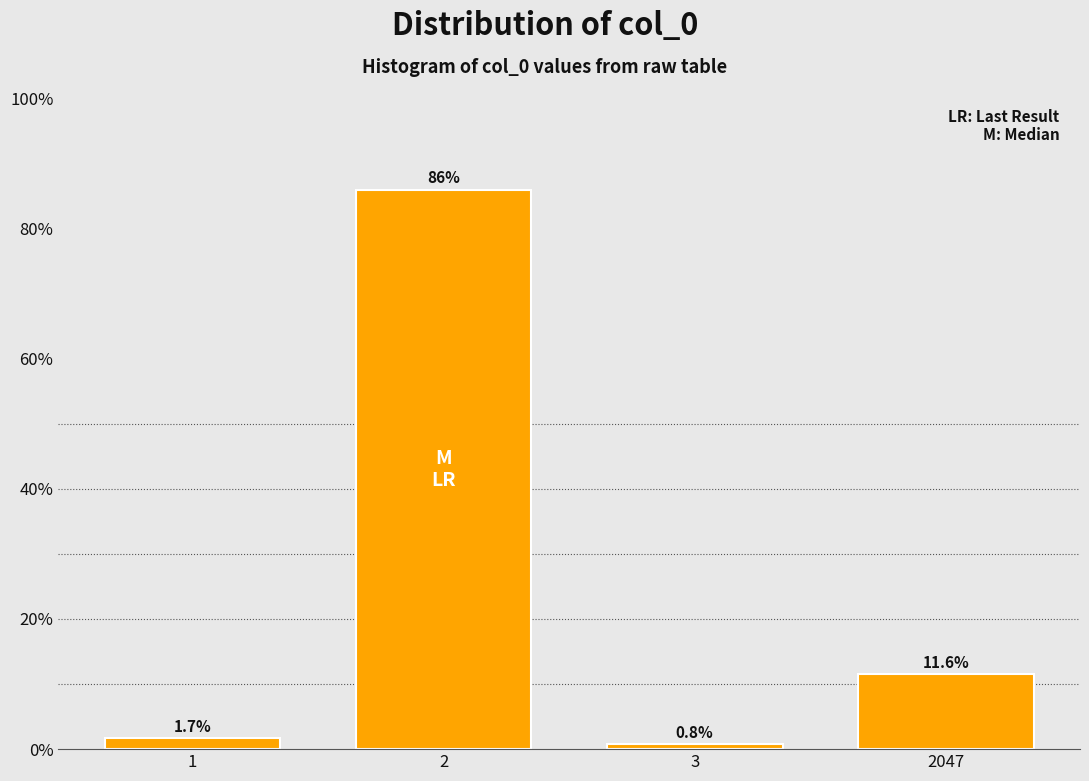

Reading left to right, transcribe all the data shown in this chart.

1=1.7	2=86.0	3=0.8	2047=11.6